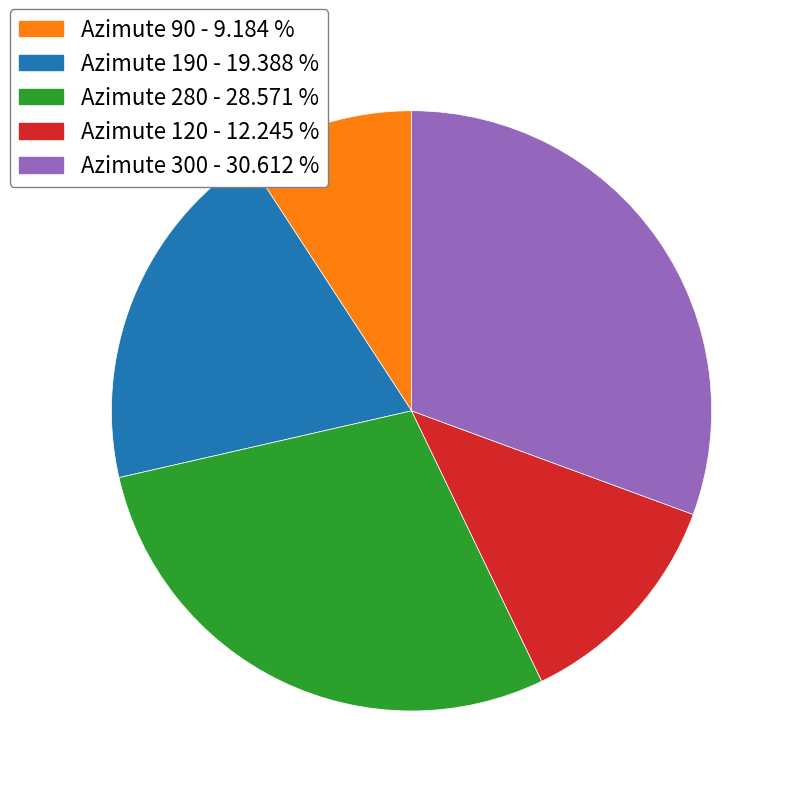

Which slice is the largest?

Azimute 300